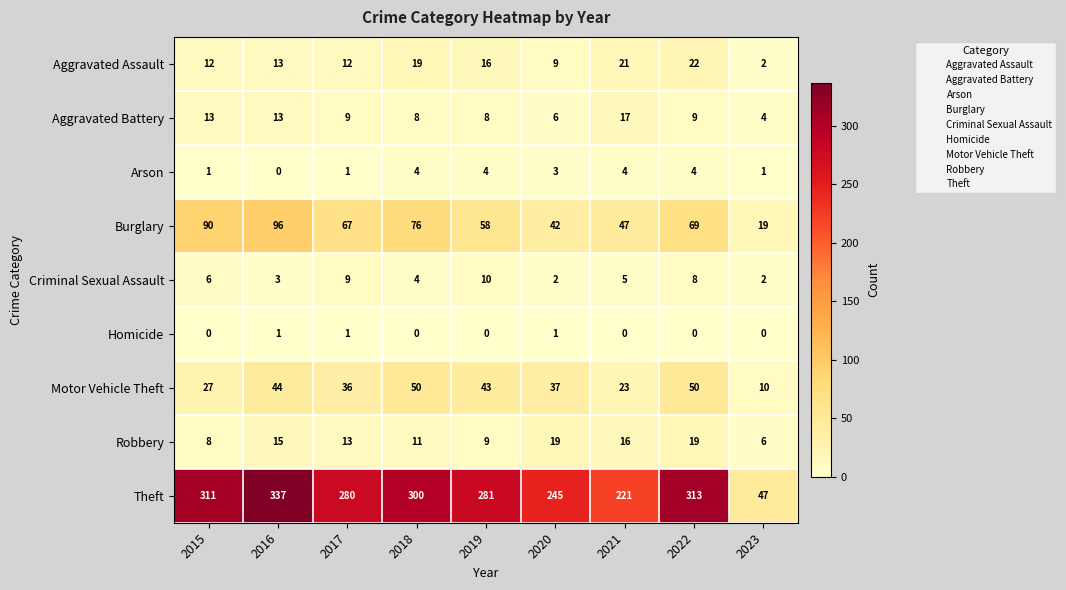

What is the maximum value shown in the chart?

337